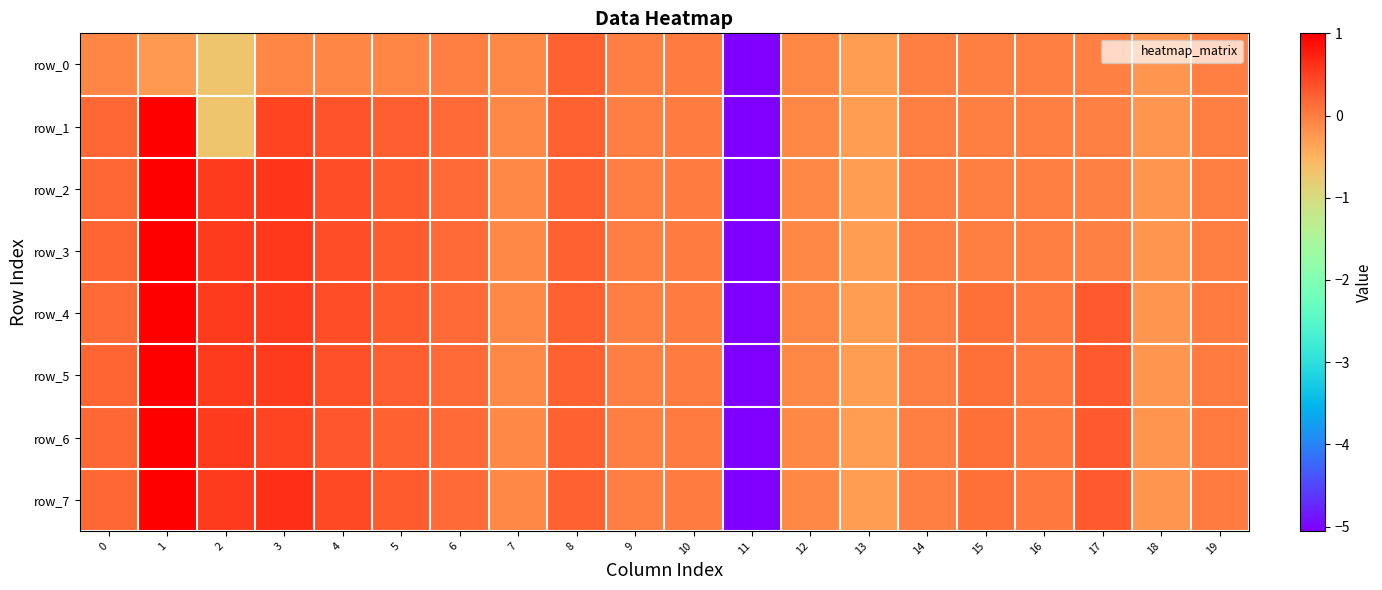

How many values in the row_1 series exceed 0?

8